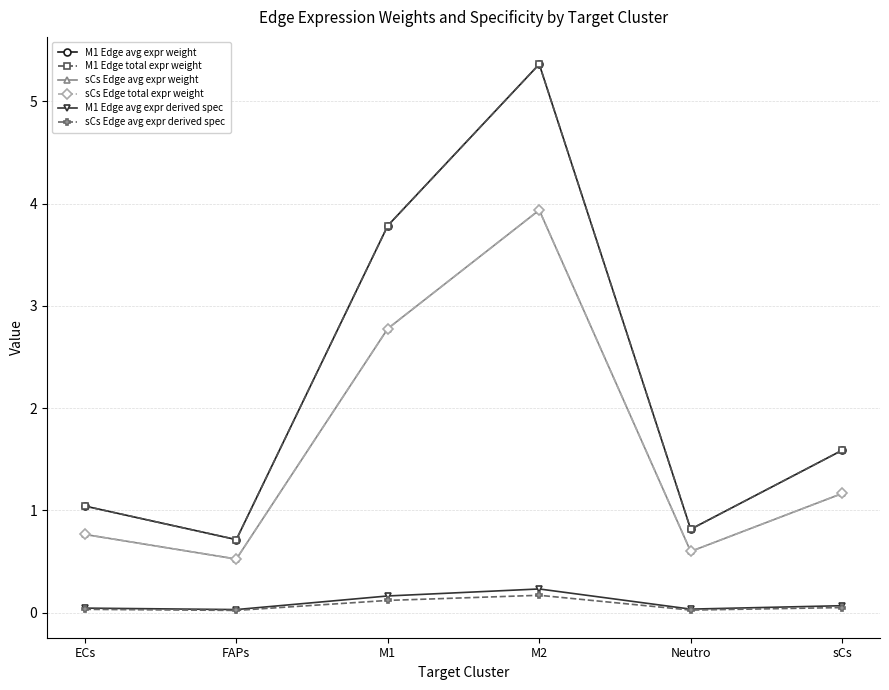

What is the average value of the sCs Edge avg expr weight series?

1.6